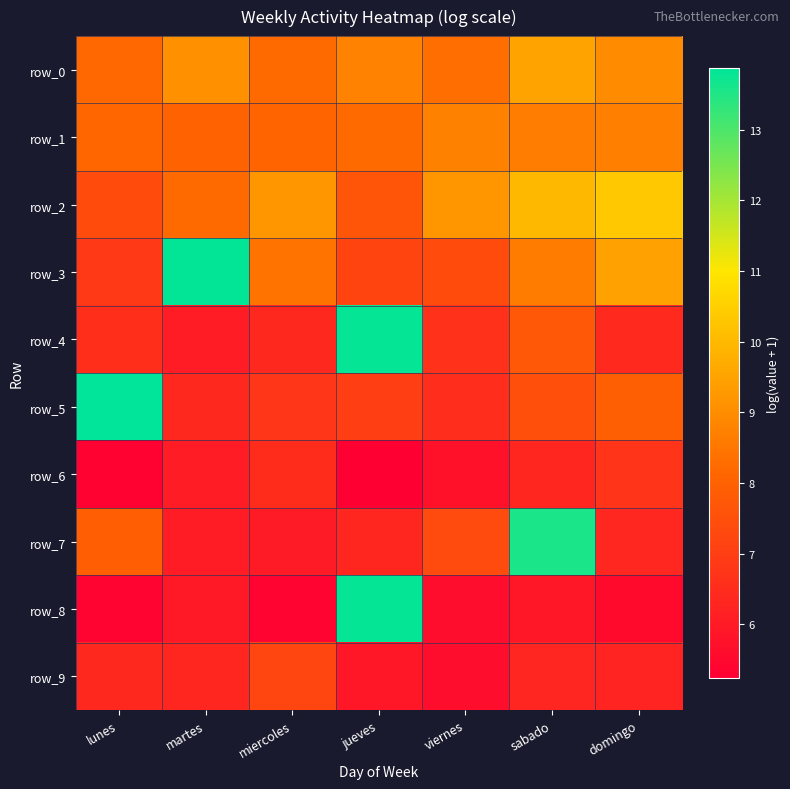

Reading left to right, extract all data points from this chart.

row_0: lunes=8.2	martes=9.1	miercoles=8.2	jueves=8.8	viernes=8.3	sabado=9.5	domingo=9.0
row_1: lunes=8.1	martes=8.0	miercoles=8.1	jueves=8.2	viernes=8.7	sabado=8.7	domingo=8.7
row_2: lunes=7.4	martes=8.2	miercoles=9.2	jueves=7.6	viernes=9.2	sabado=10.0	domingo=10.3
row_3: lunes=6.9	martes=13.8	miercoles=8.4	jueves=7.2	viernes=7.4	sabado=8.6	domingo=9.5
row_4: lunes=6.5	martes=6.0	miercoles=6.4	jueves=13.8	viernes=6.6	sabado=7.8	domingo=6.5
row_5: lunes=13.9	martes=6.4	miercoles=6.8	jueves=7.0	viernes=6.5	sabado=7.5	domingo=7.9
row_6: lunes=5.3	martes=6.0	miercoles=6.5	jueves=5.2	viernes=5.8	sabado=6.3	domingo=6.7
row_7: lunes=7.9	martes=6.1	miercoles=6.0	jueves=6.3	viernes=7.4	sabado=13.6	domingo=6.4
row_8: lunes=5.4	martes=6.0	miercoles=5.4	jueves=13.8	viernes=5.6	sabado=5.9	domingo=5.6
row_9: lunes=6.4	martes=6.3	miercoles=7.2	jueves=5.9	viernes=5.6	sabado=6.3	domingo=6.2